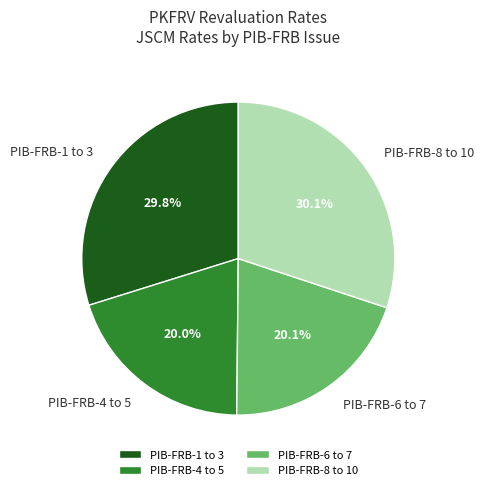

Does PIB-FRB-1 to 3 represent more than half of the total?

No